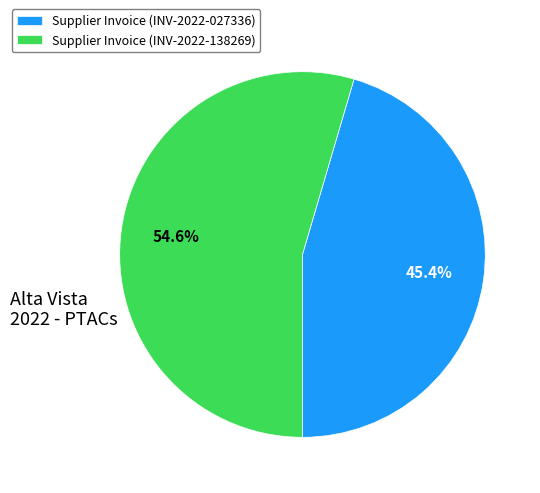

To the nearest percent, what percentage of the pie is Supplier Invoice (INV-2022-027336)?

45%